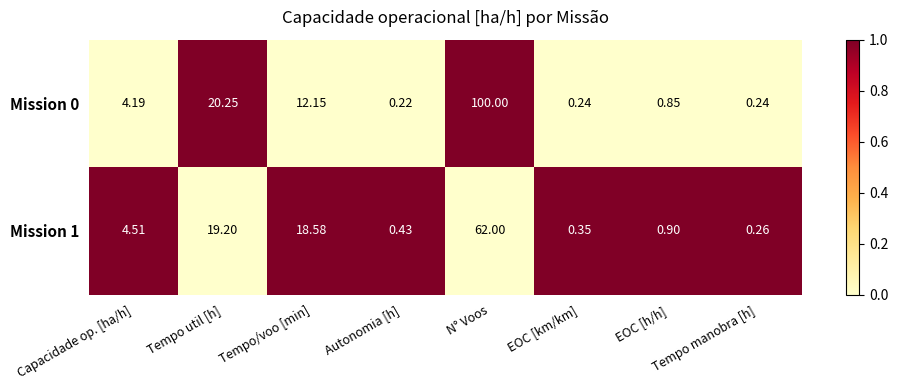

What is the greatest value displayed?

100.0